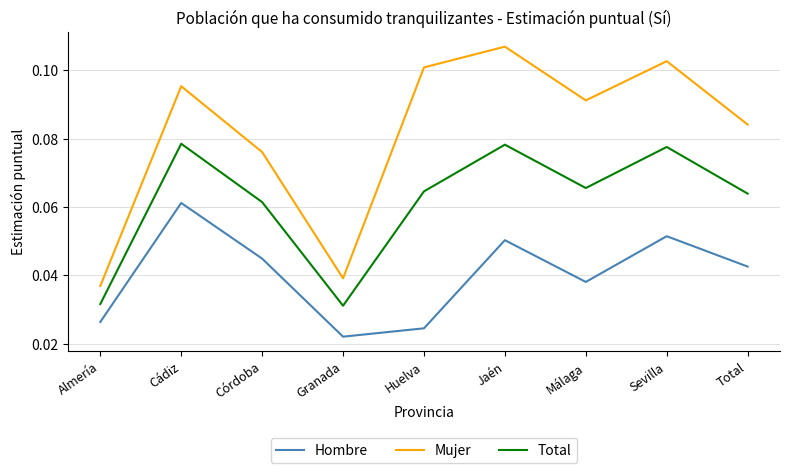

Does the chart display data point markers on the line(s)?

No